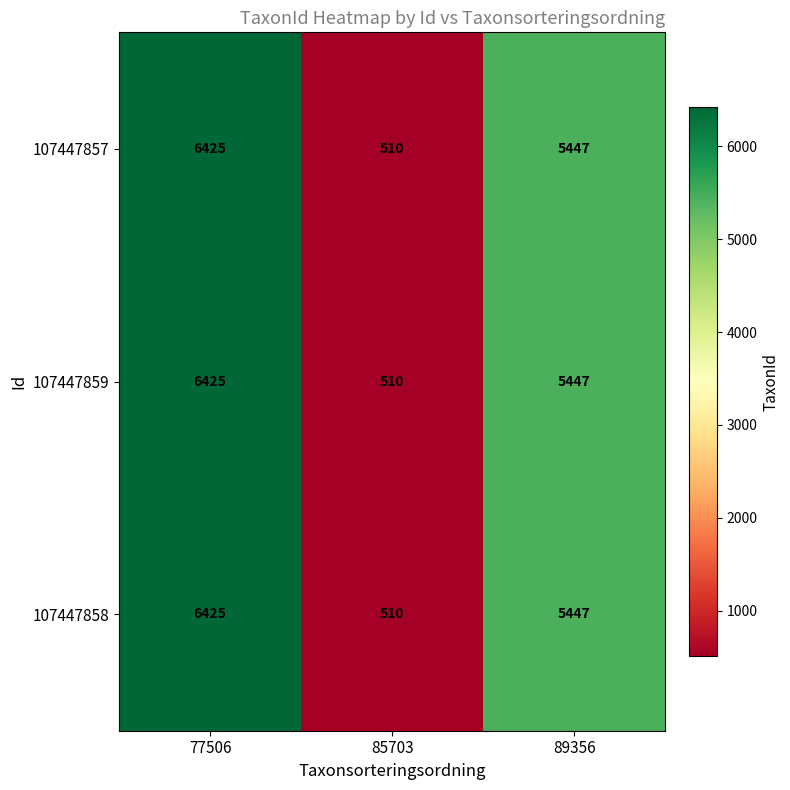

Reading right to left, extract all data points from this chart.

107447857: 5447	510	6425
107447859: 5447	510	6425
107447858: 5447	510	6425